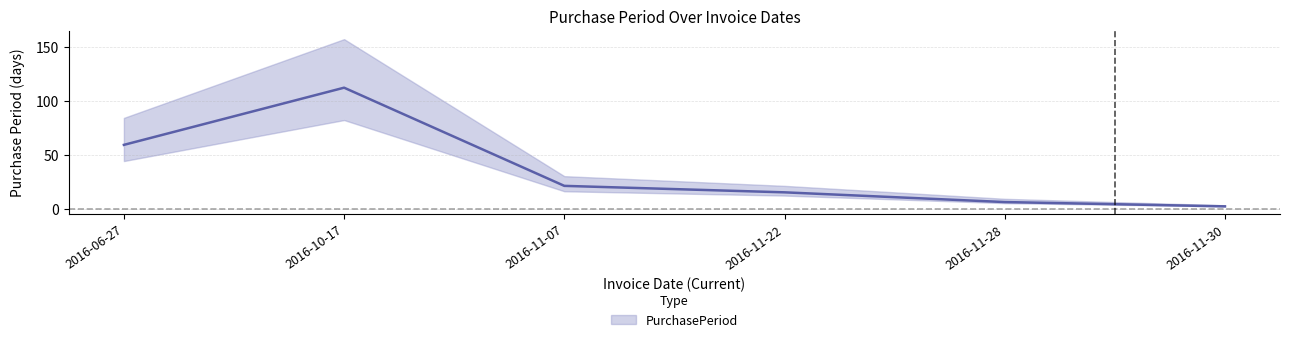

Reading left to right, what are all the values shown in this chart?

59	112	21	15	6	2